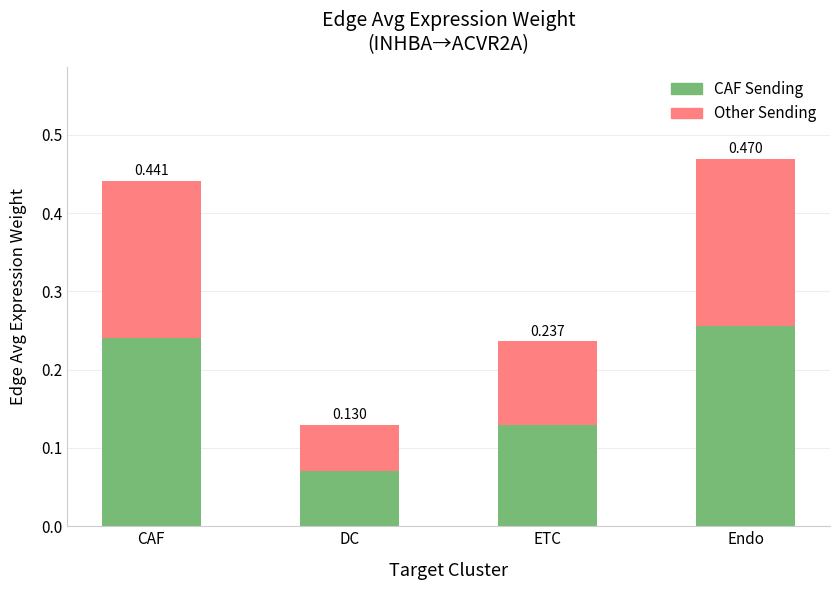

Which category has the highest value in the CAF Sending series?

Endo